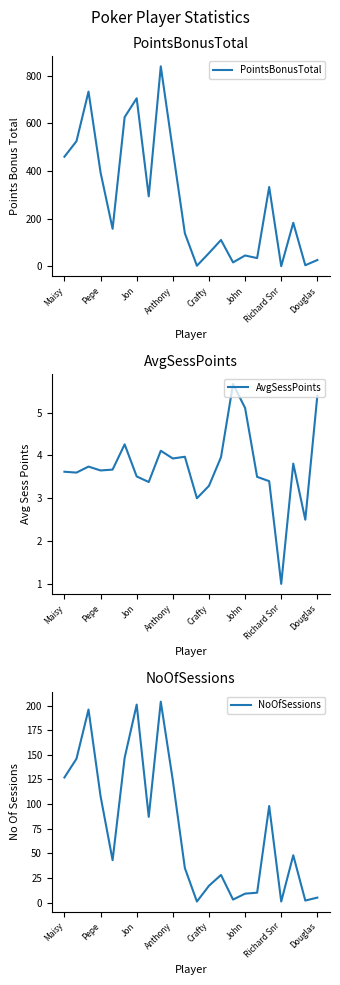

Which series has the largest range (max minus min)?

PointsBonusTotal